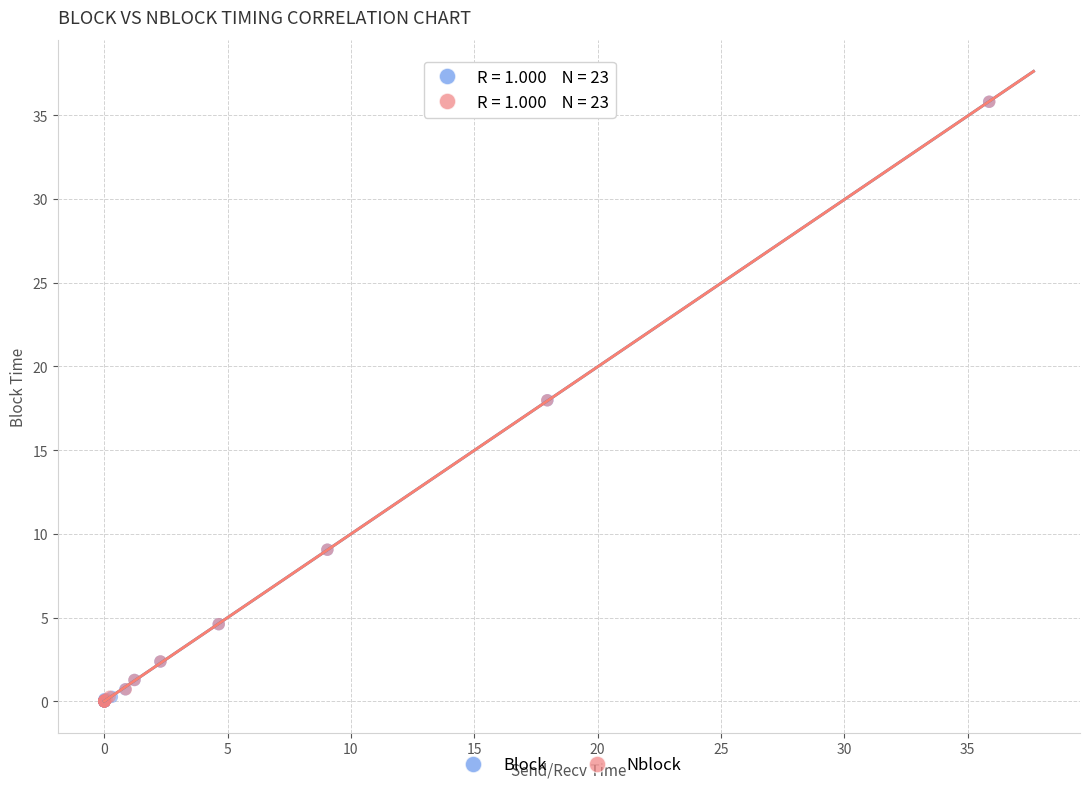

What are all the series names shown in the legend?

Block, Nblock